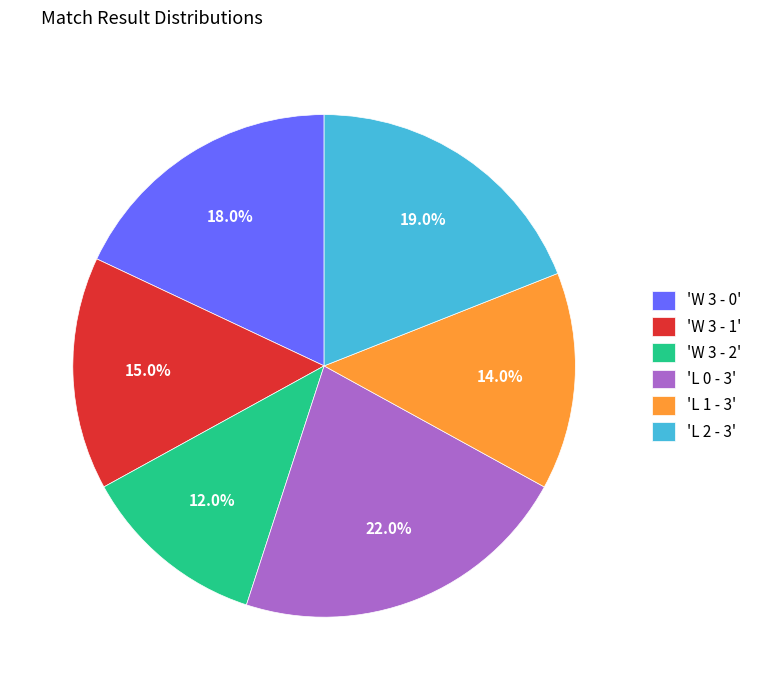

How much of the chart is everything except 'L 2 - 3'?

81.0%